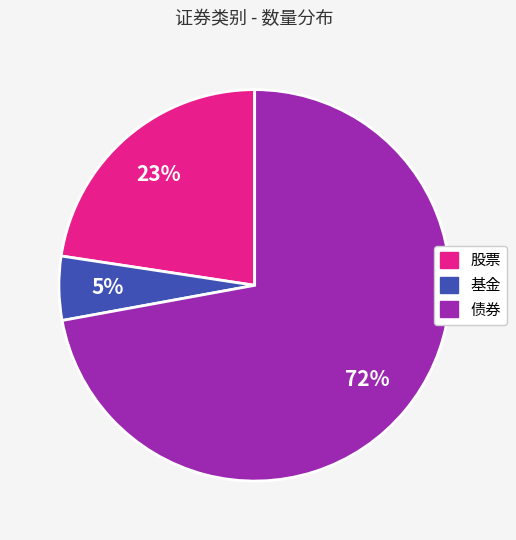

True or false: 债券 accounts for 79% of the total.

False